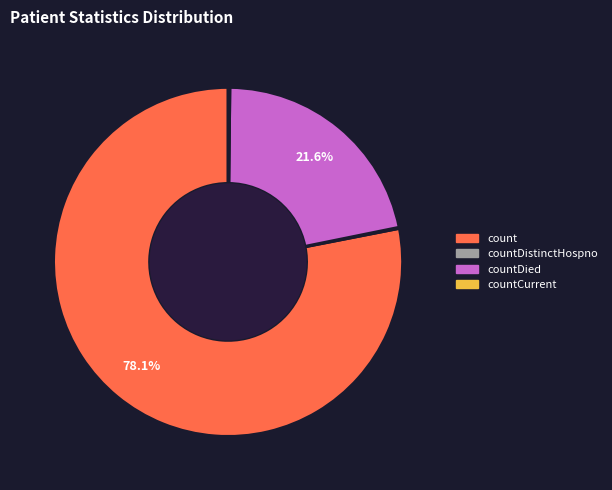

Does any single category account for the majority?

Yes